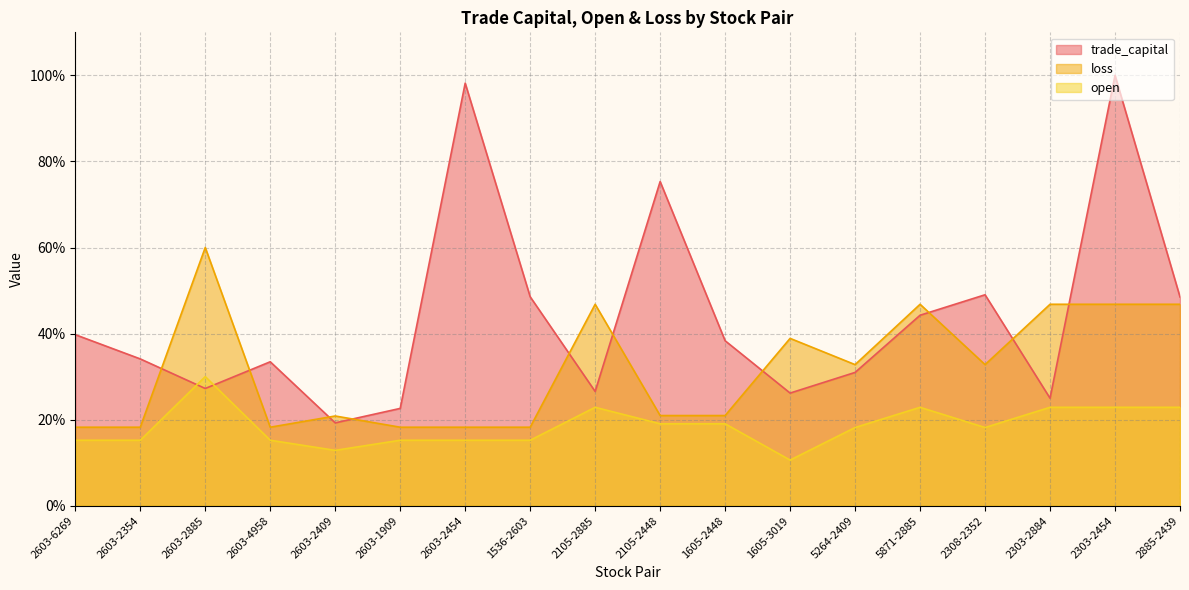

Where do trade_capital and loss first cross each other?

2603-2354 and 2603-2885